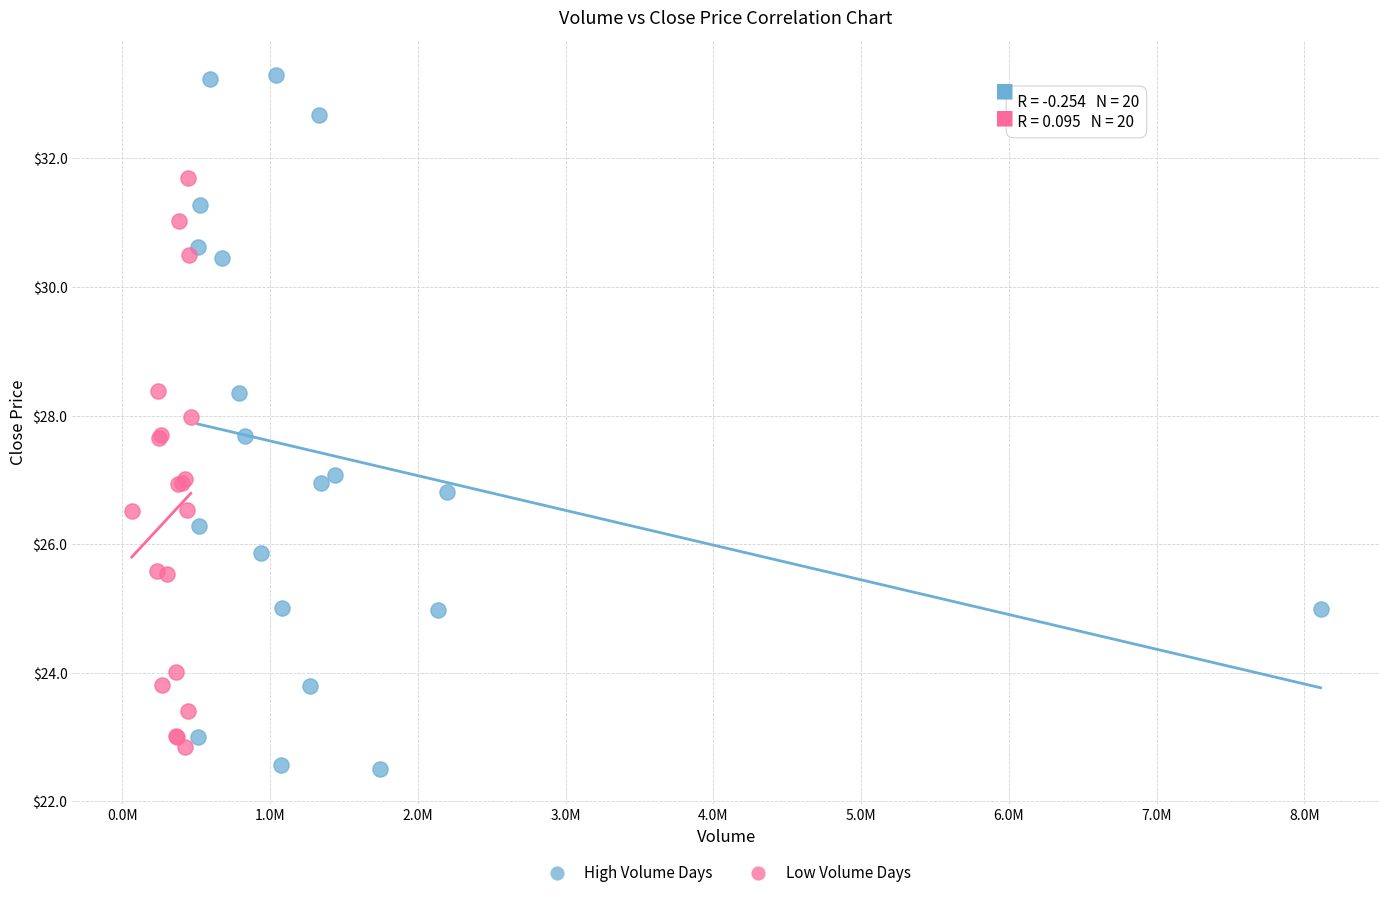

Which series contains the highest Y value?

High Volume Days